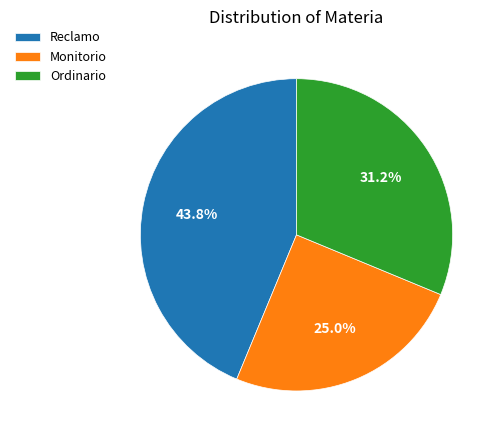

Do Reclamo and Ordinario together represent more than half of the pie?

Yes